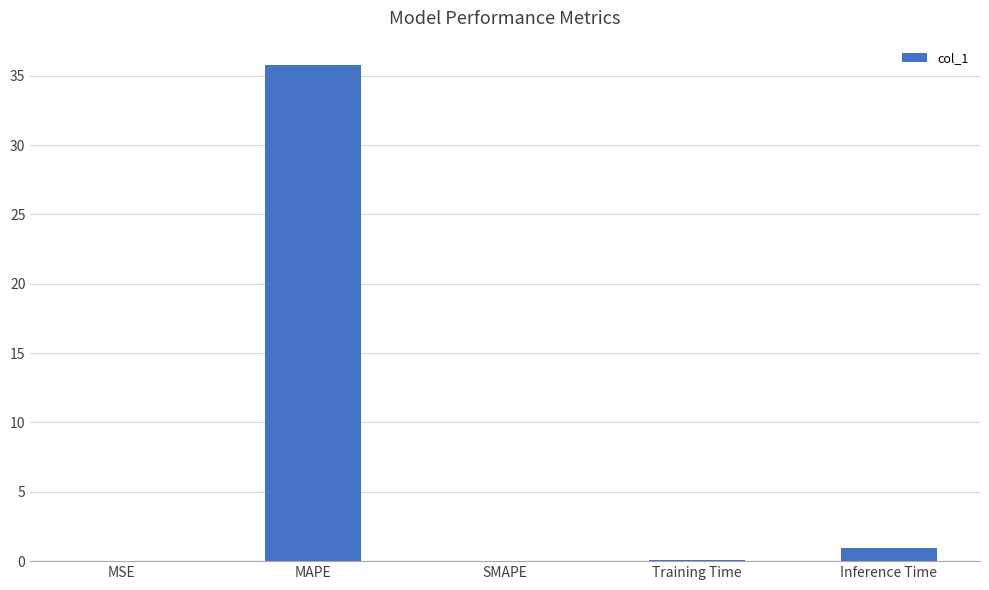

Which category has the highest value across all series?

MAPE